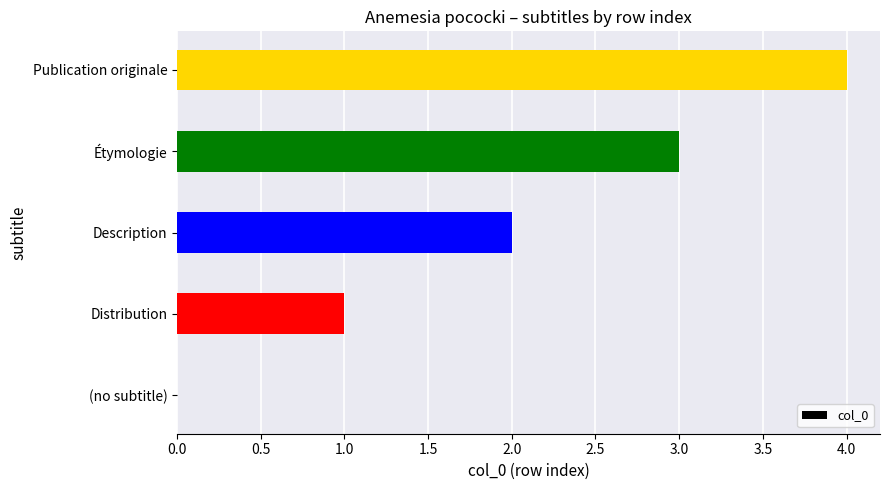

The value at Étymologie is 3. True or false?

True